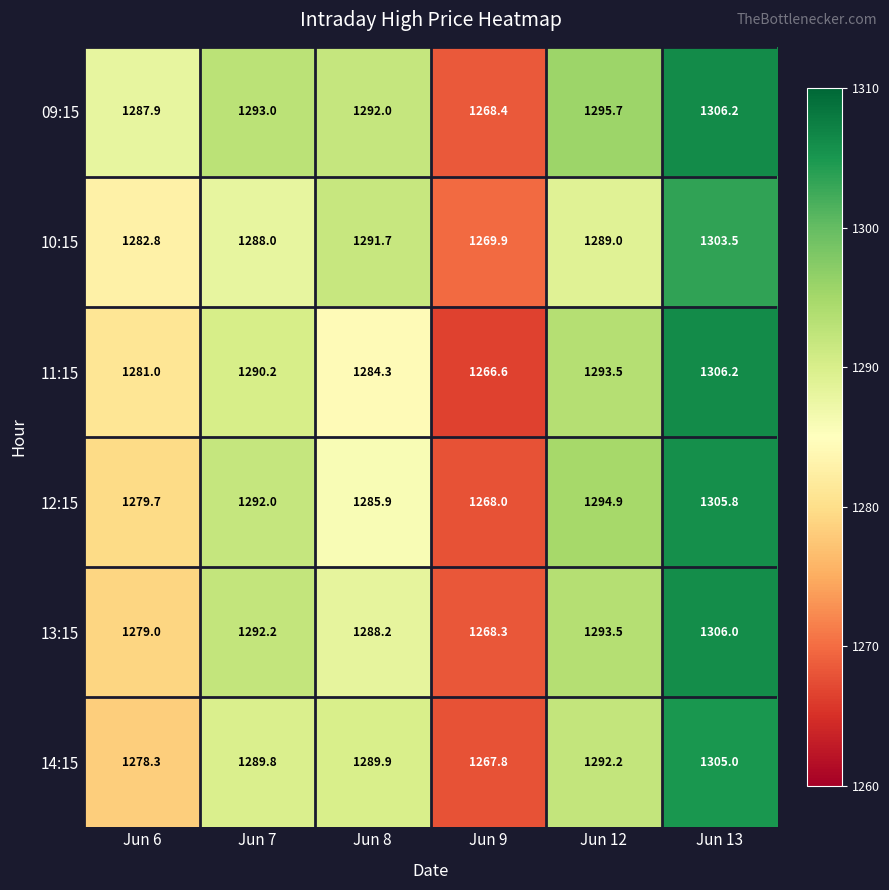

Which series has the largest range (max minus min)?

11:15